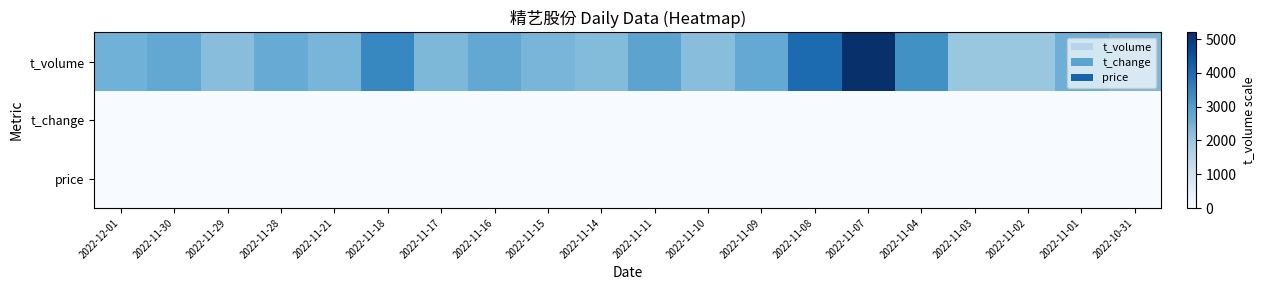

Which series has the widest spread of values?

t_volume